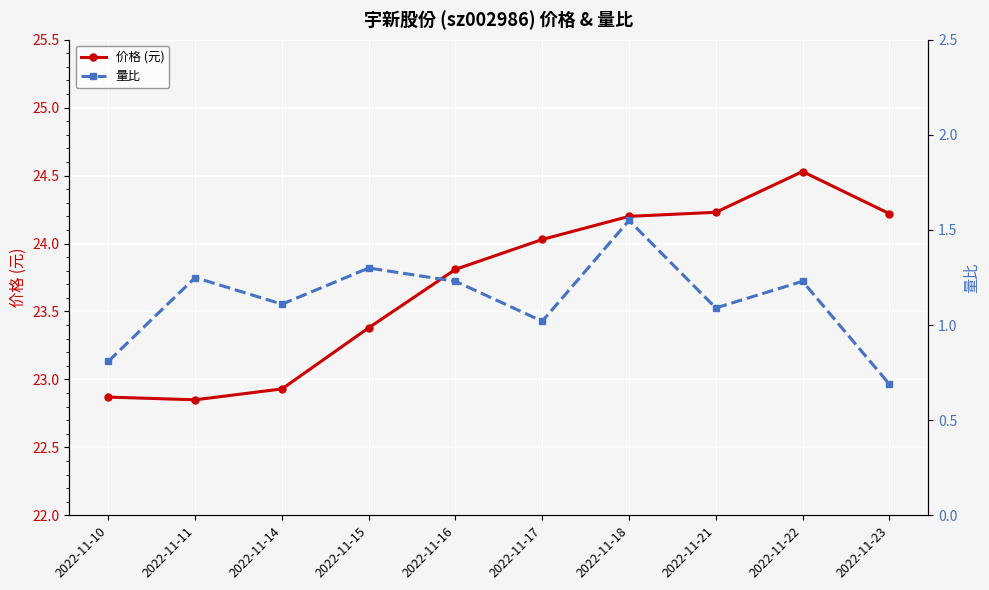

What is the value of the 量比 point at the 3rd from the left?

1.1